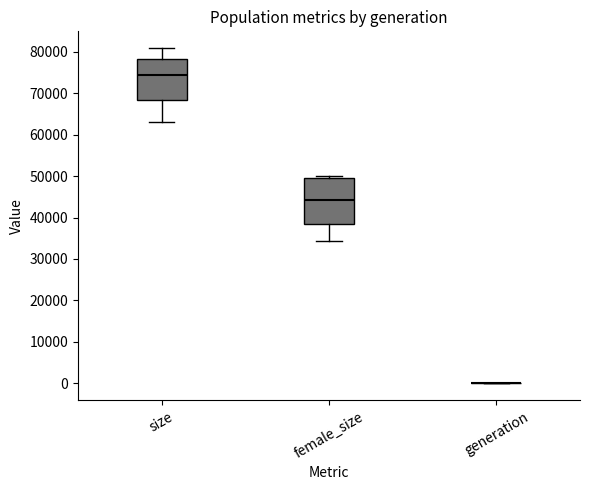

Which box is the tallest, from its lower edge to its upper edge?

female_size